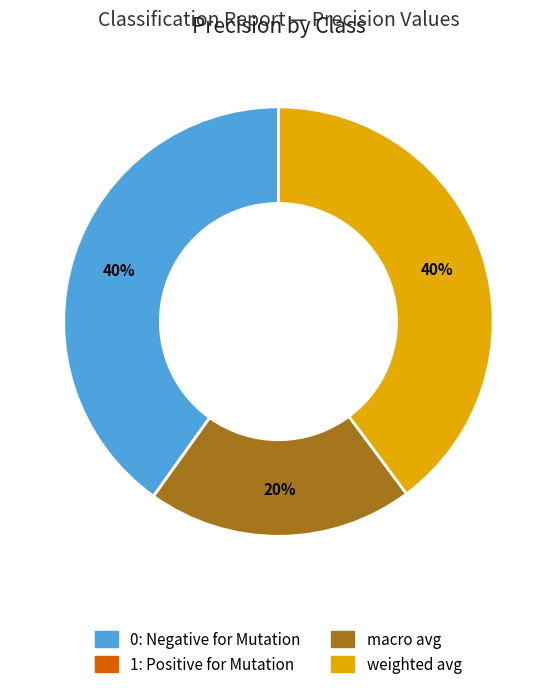

To the nearest percent, what is the difference between the largest and smallest slice percentages?

40%